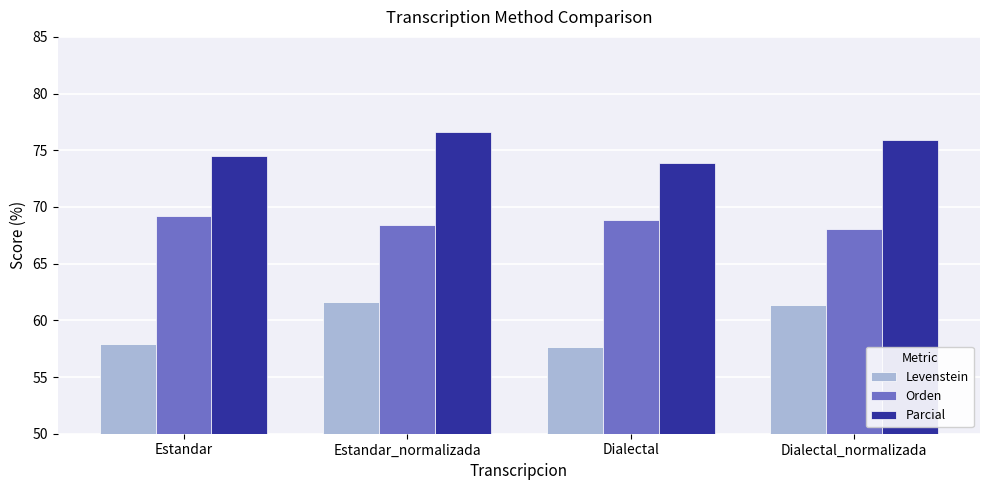

Reading left to right, transcribe all the data shown in this chart.

Levenstein: 57.9	61.6	57.7	61.4
Orden: 69.2	68.5	68.8	68.1
Parcial: 74.5	76.6	73.9	75.9